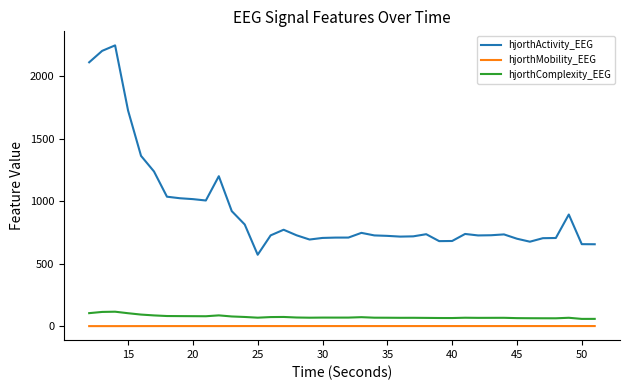

Does the chart have visible grid lines?

No